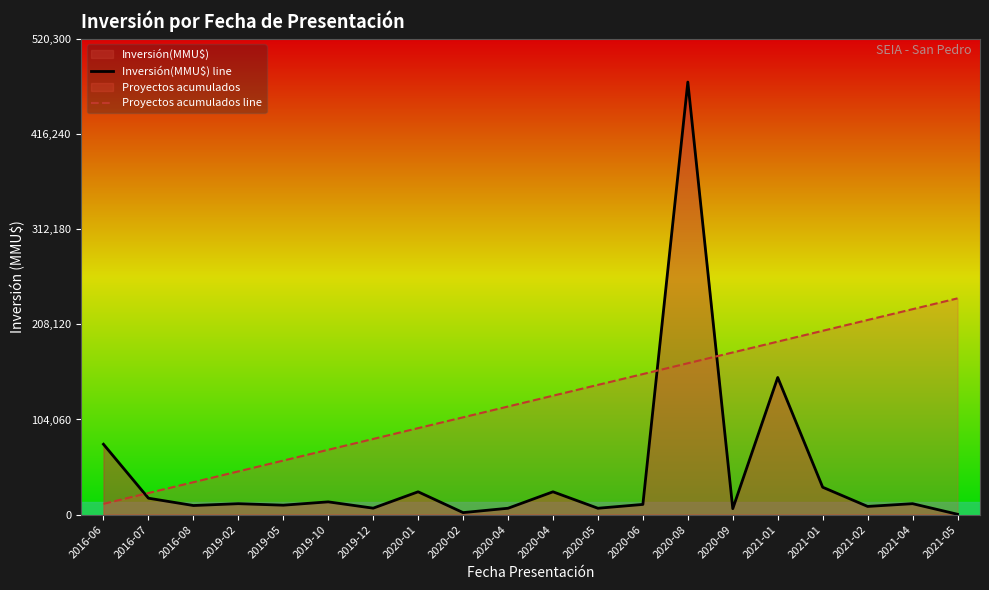

True or false: Proyectos acumulados line has more than 2 interior local peaks.

False